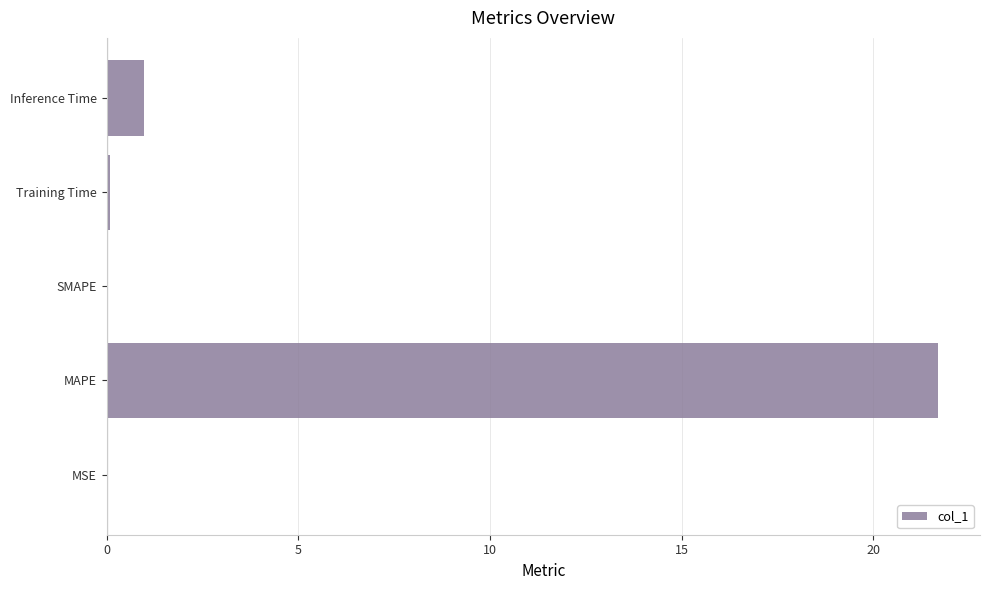

What is the sum of all values?

22.8